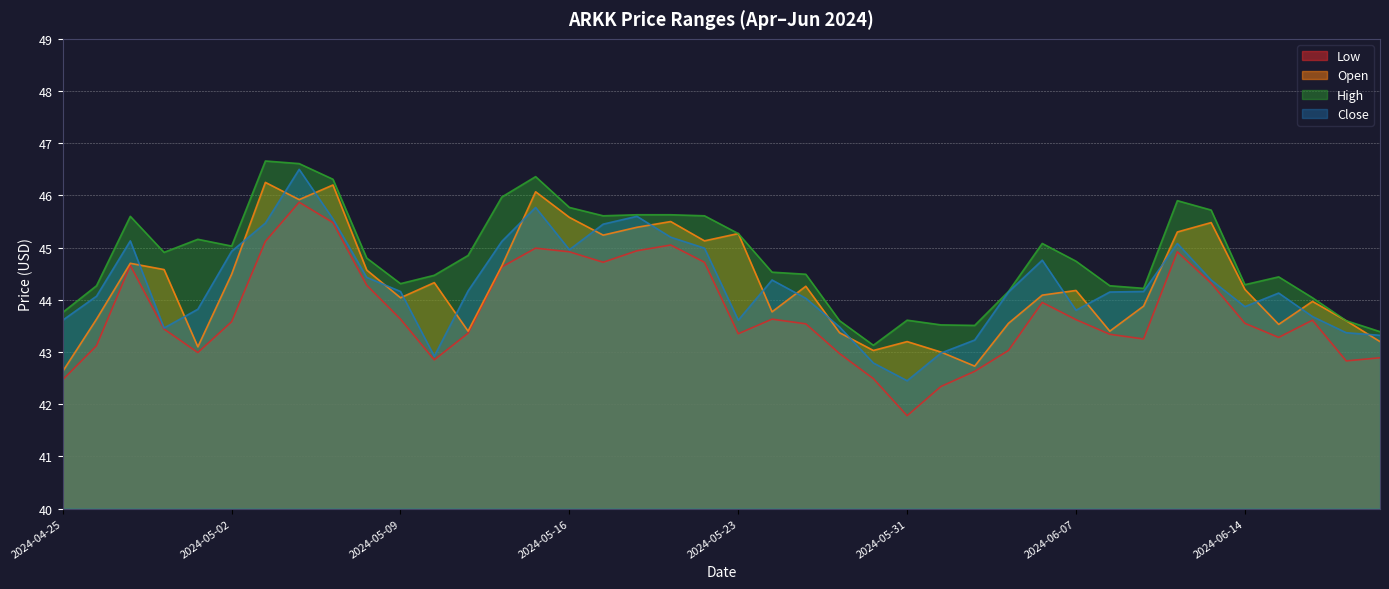

The Low series shows 59.0 at 2024-04-25. True or false?

False